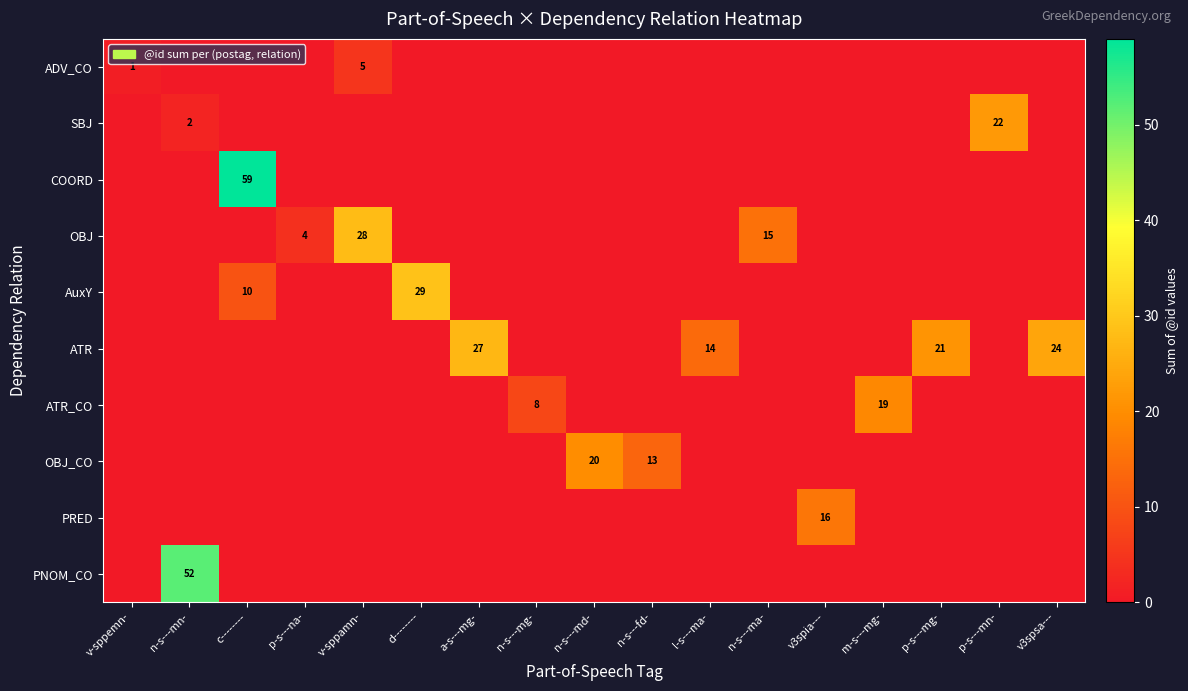

What is the total value across all series at n-s---mg-?

8